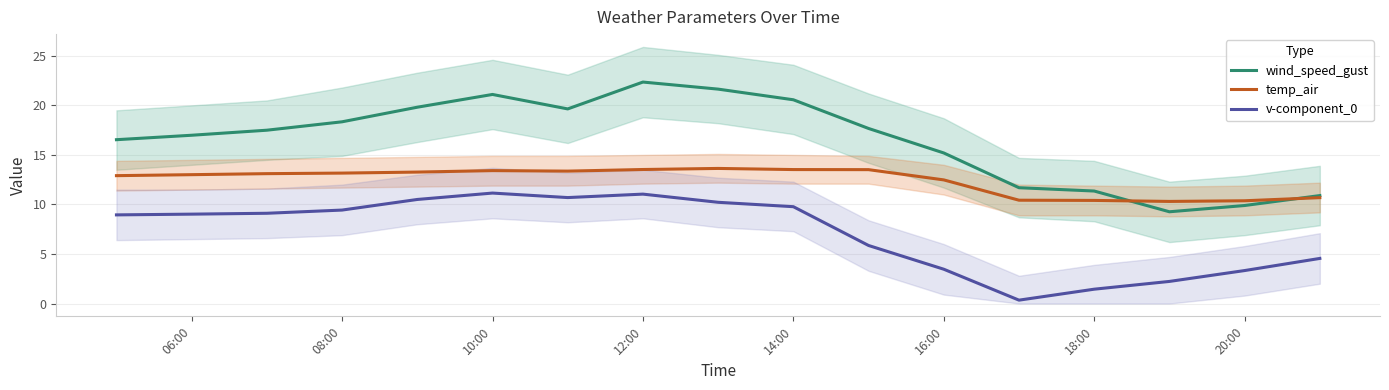

How many series are shown in this chart?

3